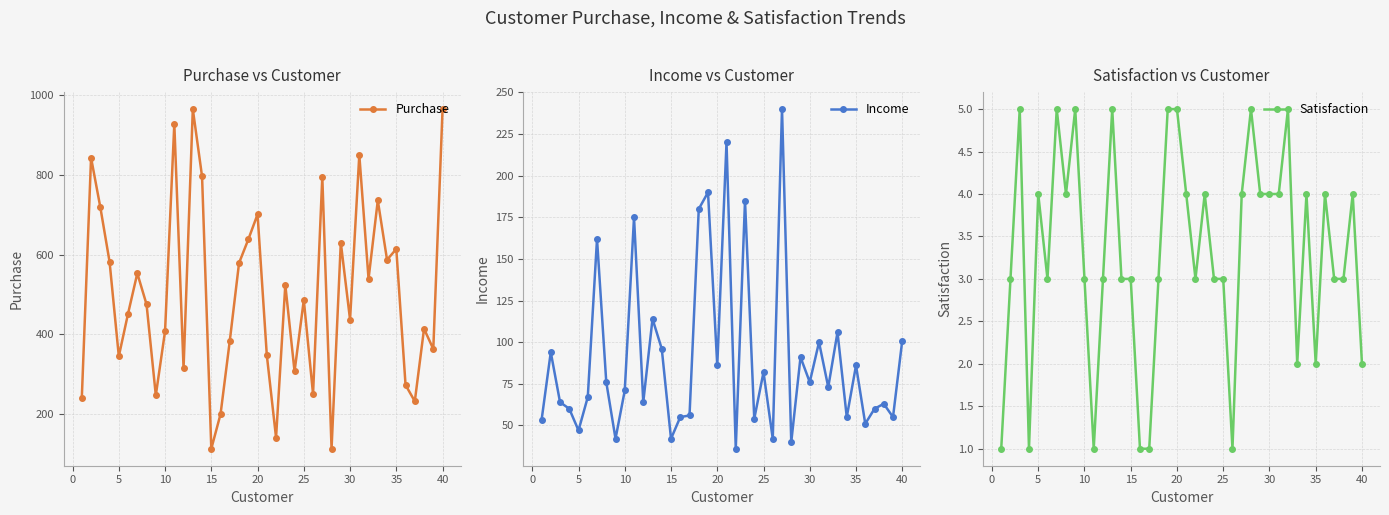

Is it true that Income equals 71 at 10?

True